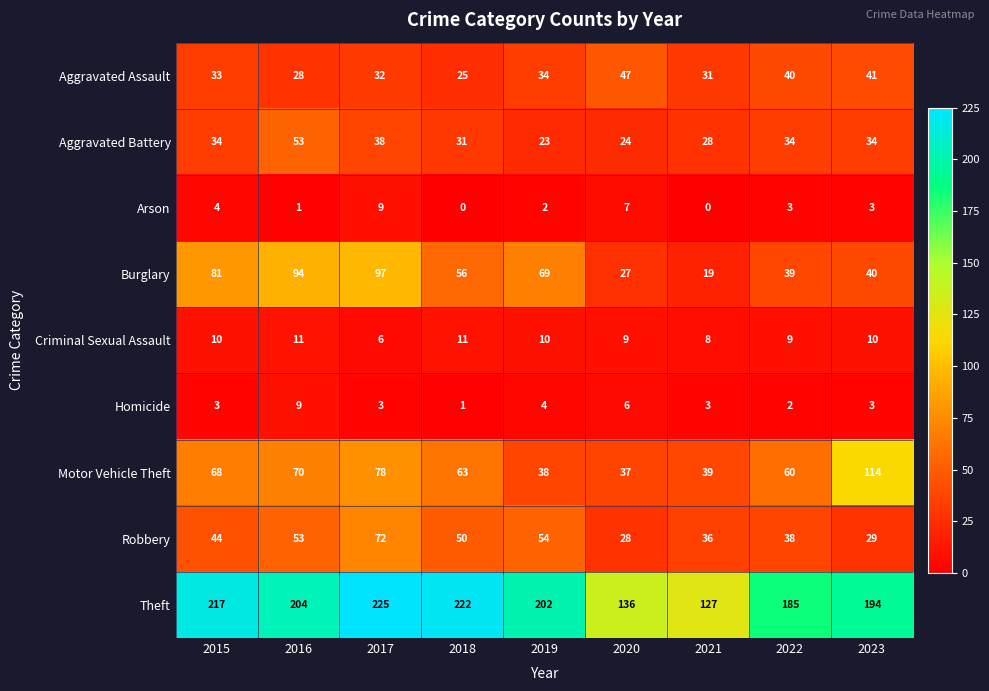

What is the highest value of the Aggravated Assault series?

47